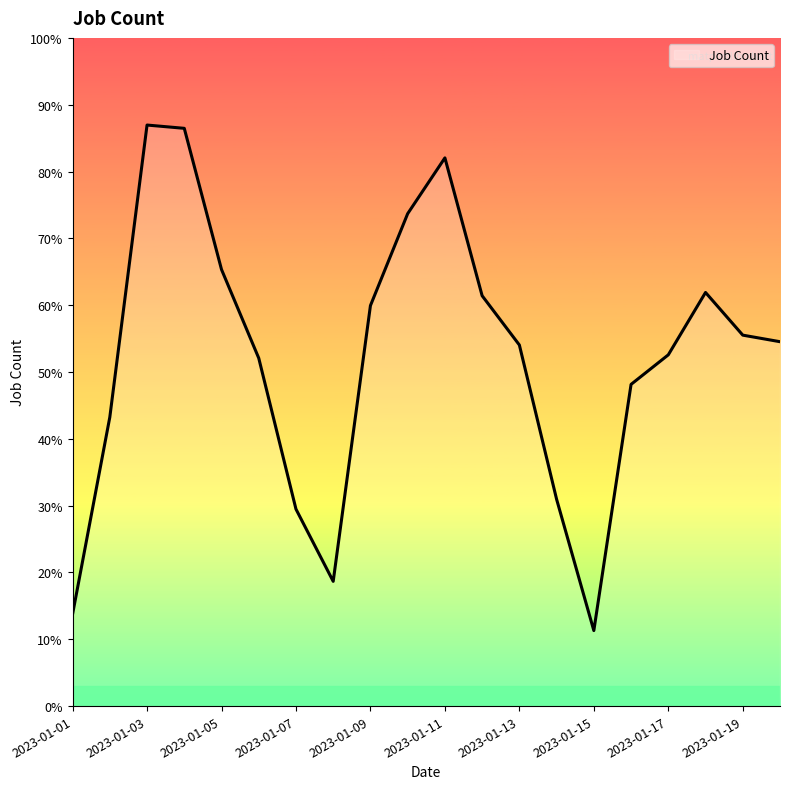

Reading left to right, extract all data points from this chart.

2023-01-01=28	2023-01-02=88	2023-01-03=177	2023-01-04=176	2023-01-05=133	2023-01-06=106	2023-01-07=60	2023-01-08=38	2023-01-09=122	2023-01-10=150	2023-01-11=167	2023-01-12=125	2023-01-13=110	2023-01-14=63	2023-01-15=23	2023-01-16=98	2023-01-17=107	2023-01-18=126	2023-01-19=113	2023-01-20=111